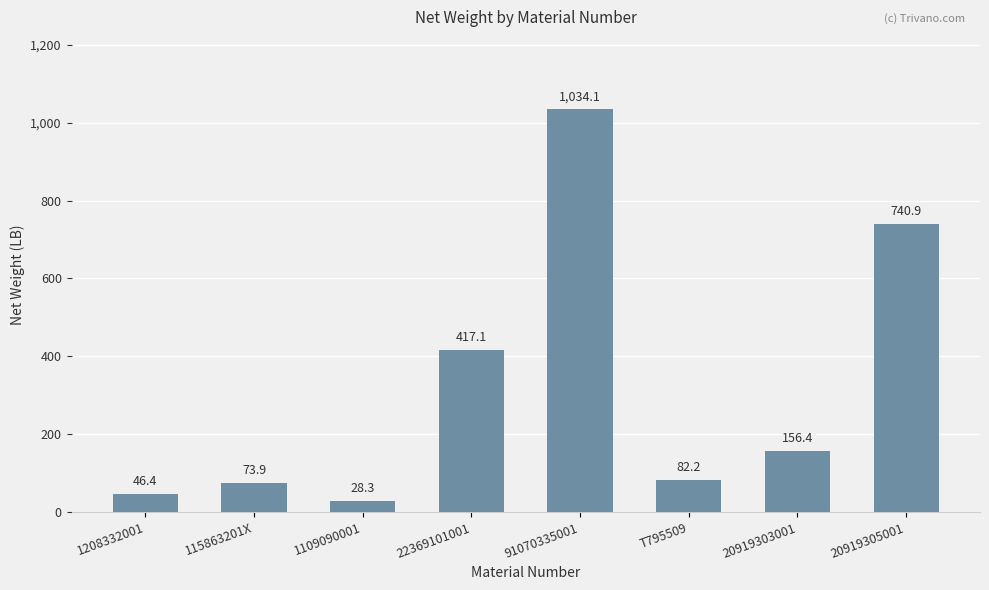

Approximately how many times larger is the value at 20919305001 compared to 115863201X?

10.0